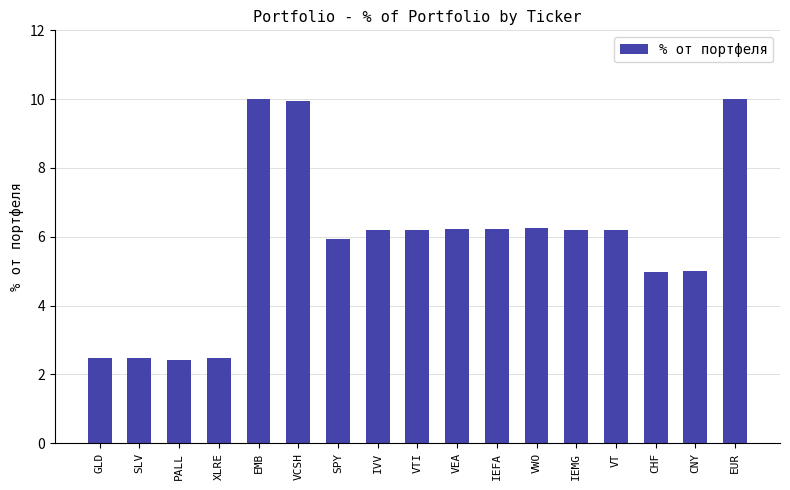

The value at EMB is 10.0. True or false?

True